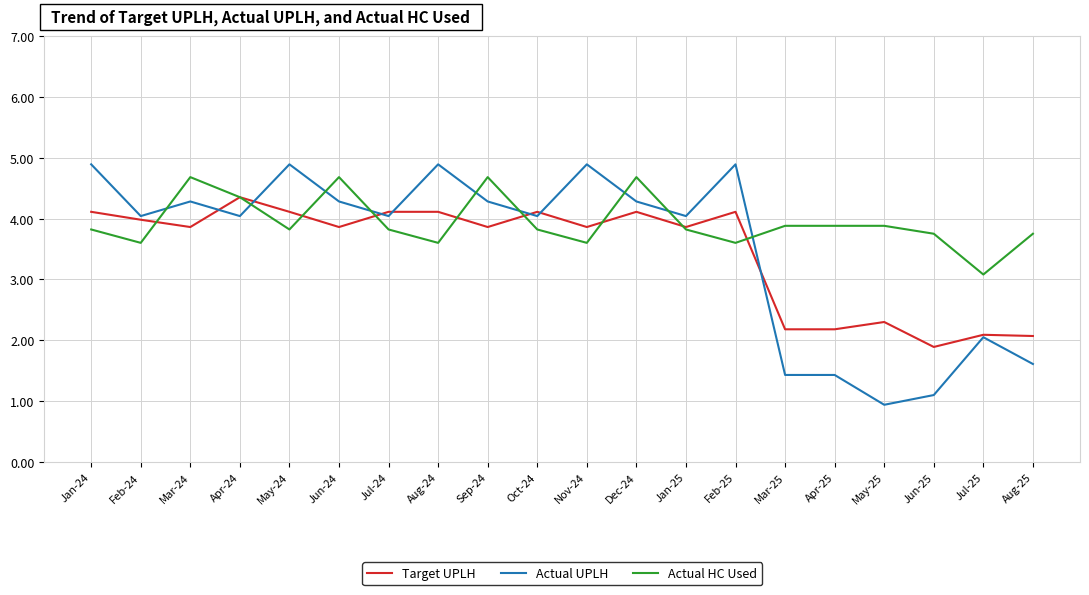

Where is Actual HC Used nearest to the value 3?

Jul-25